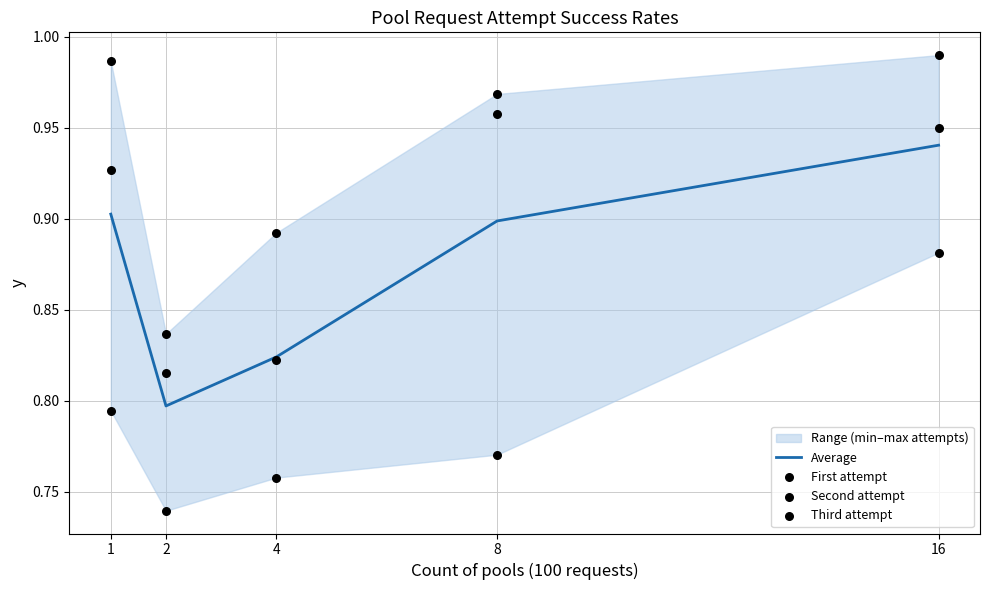

Is the value of Third attempt at 16 greater than the value of Second attempt at 4?

Yes